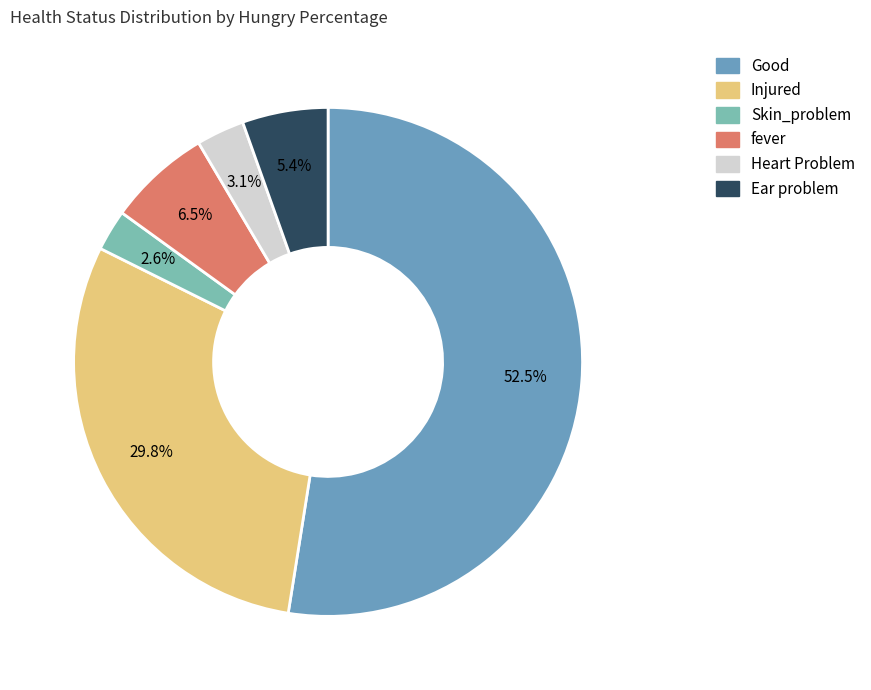

To the nearest percent, what percentage of the pie is Ear problem?

5%